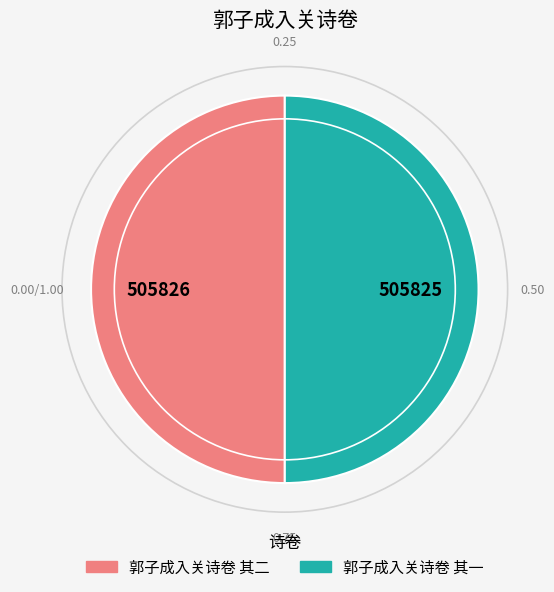

Is the sum of 郭子成入关诗卷 其二 and 郭子成入关诗卷 其一 greater than half?

Yes